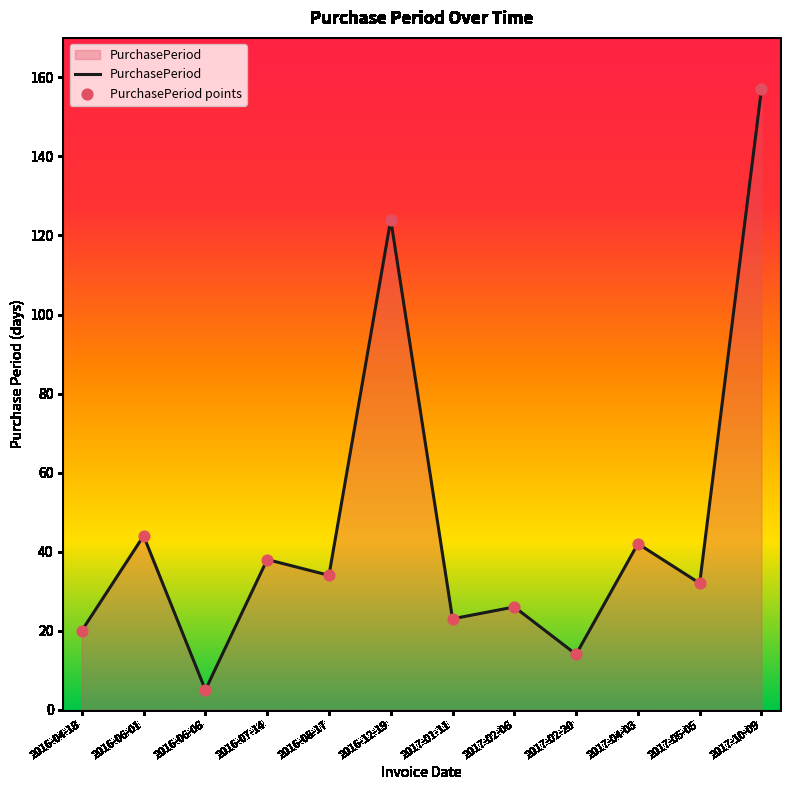

What is the change in value from 2016-06-06 to 2017-05-05?

+27